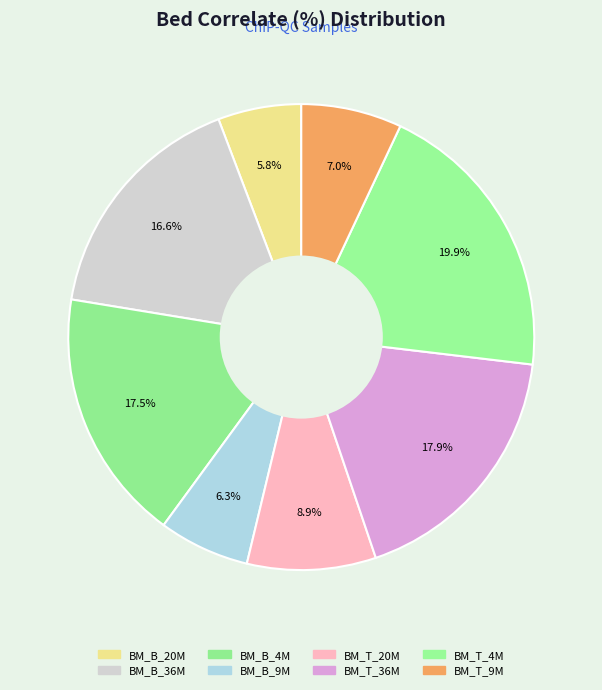

Is there a majority slice in this chart?

No